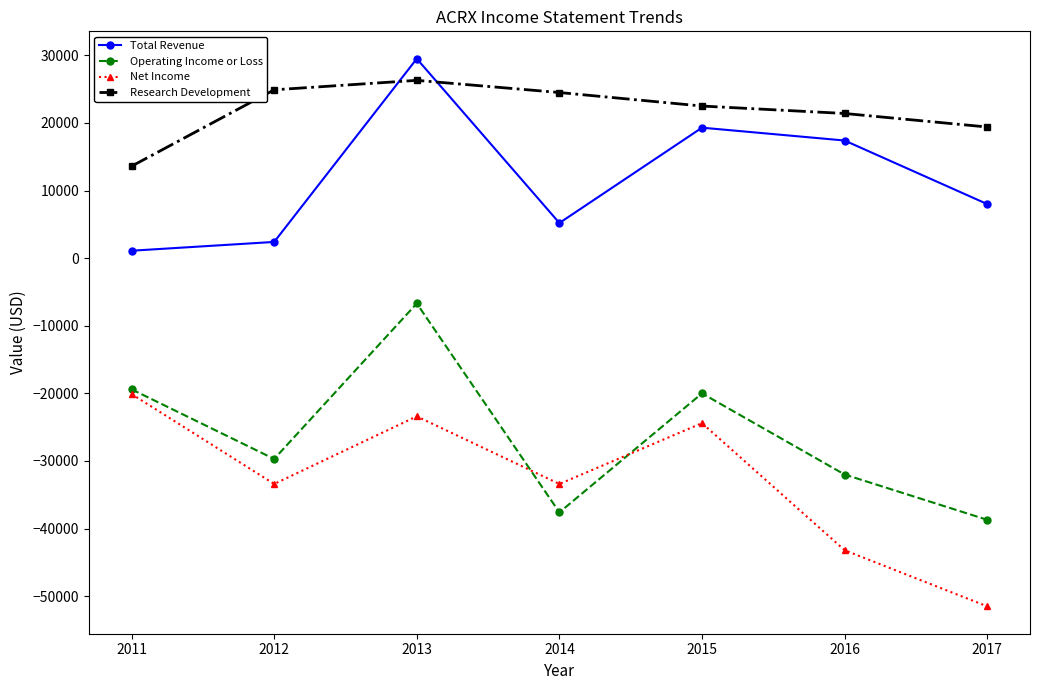

At which category is the sum across all series the highest?

2013